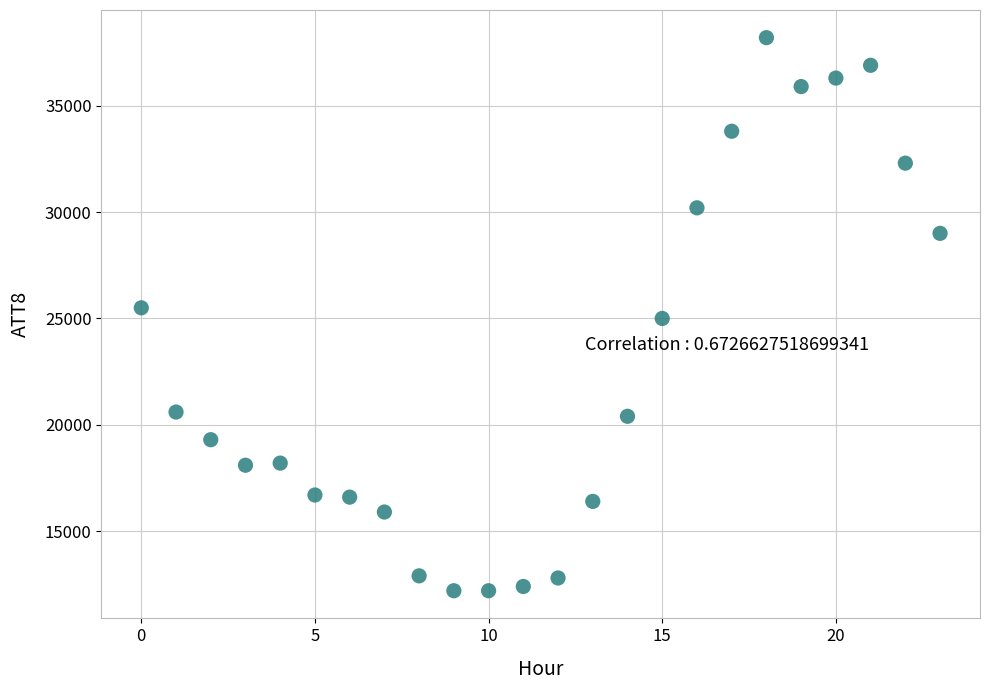

What is the range of Y values (max minus min)?

26000